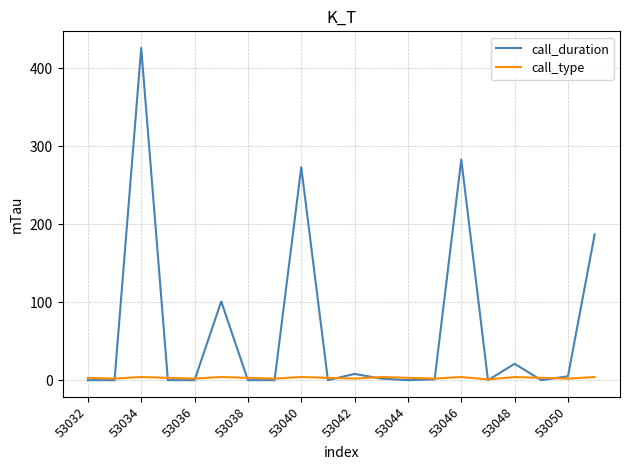

What is the greatest value displayed?

426